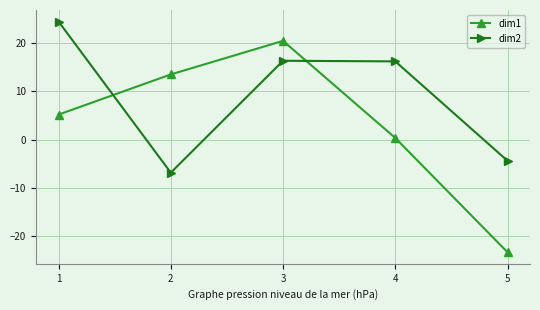

Between 1 and 2, which series saw the biggest shift?

dim2